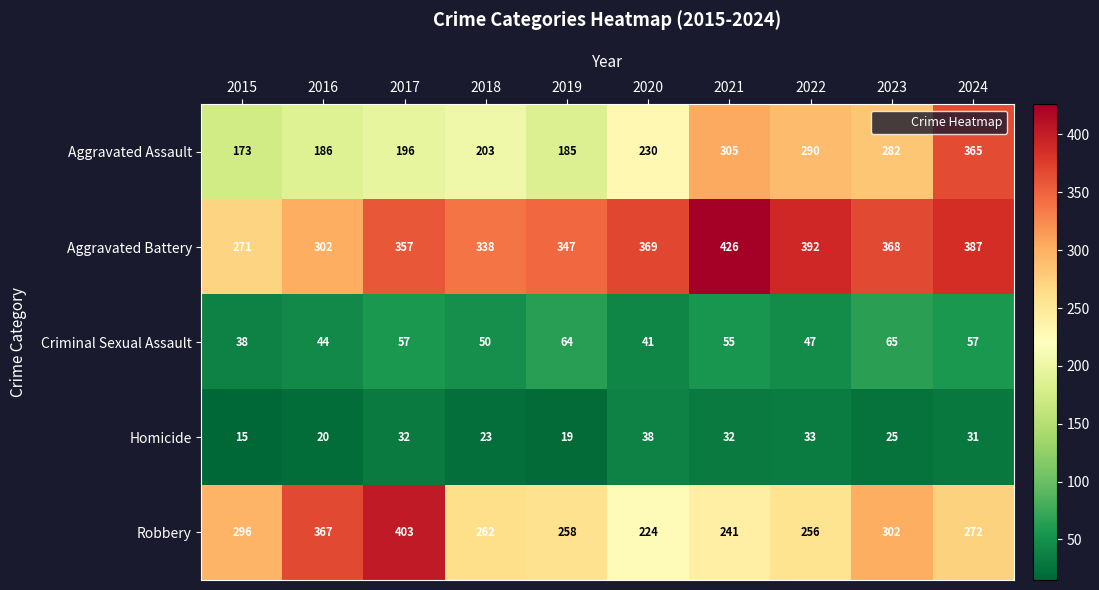

What is the maximum value shown in the chart?

426